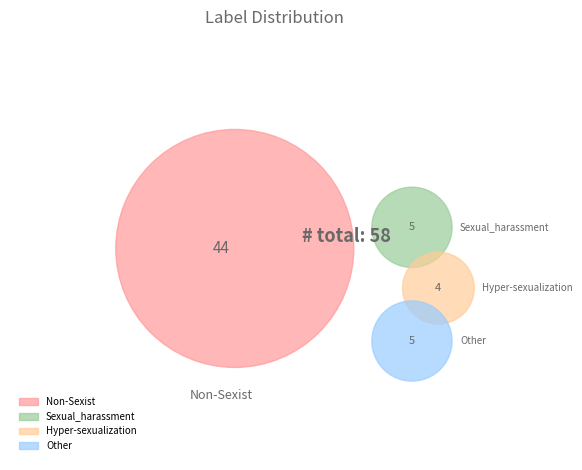

What is the smallest slice in the pie chart?

Hyper-sexualization